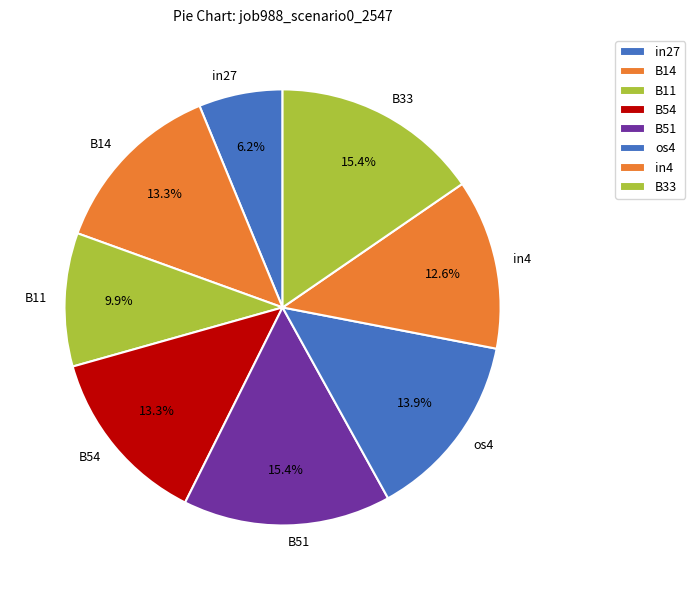

What is the smallest slice in the pie chart?

in27